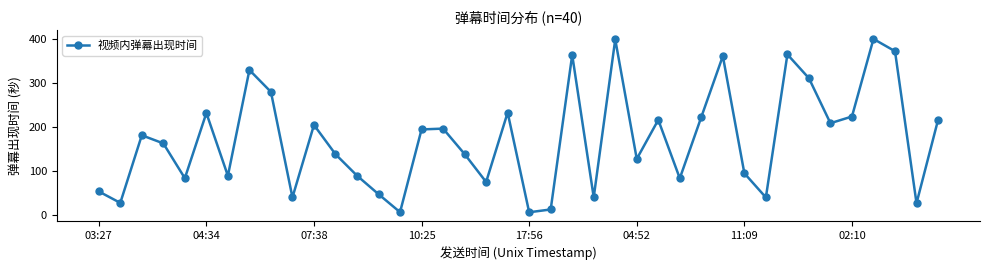

True or false: there are more than 1 points higher than both neighbors.

True